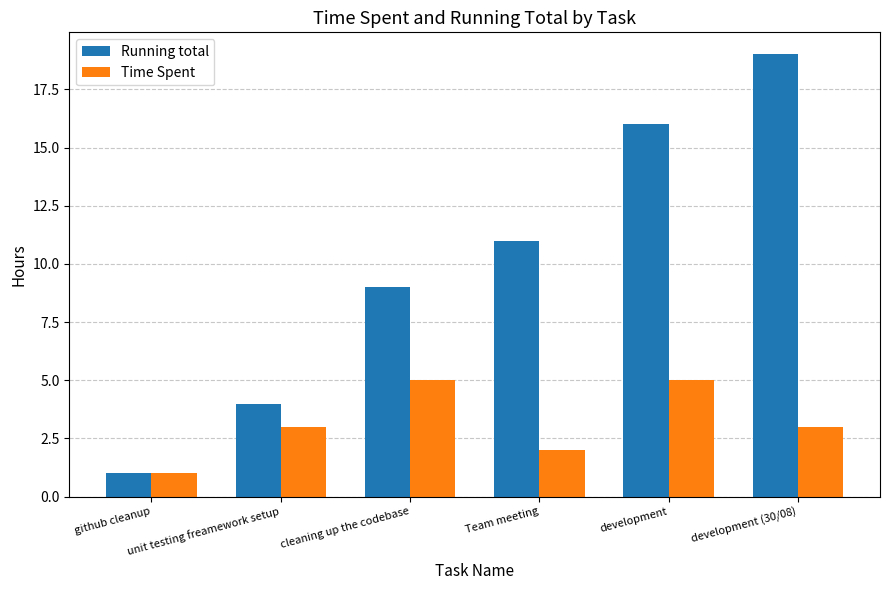

What is the spread (max minus min) of values at cleaning up the codebase?

4